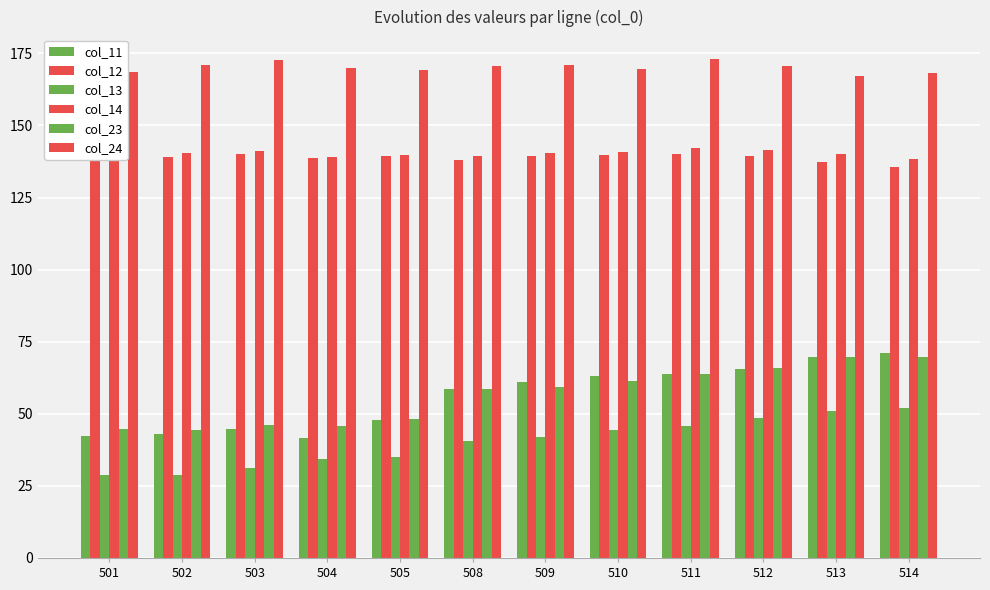

Between 503 and 511, which series saw the biggest shift?

col_11